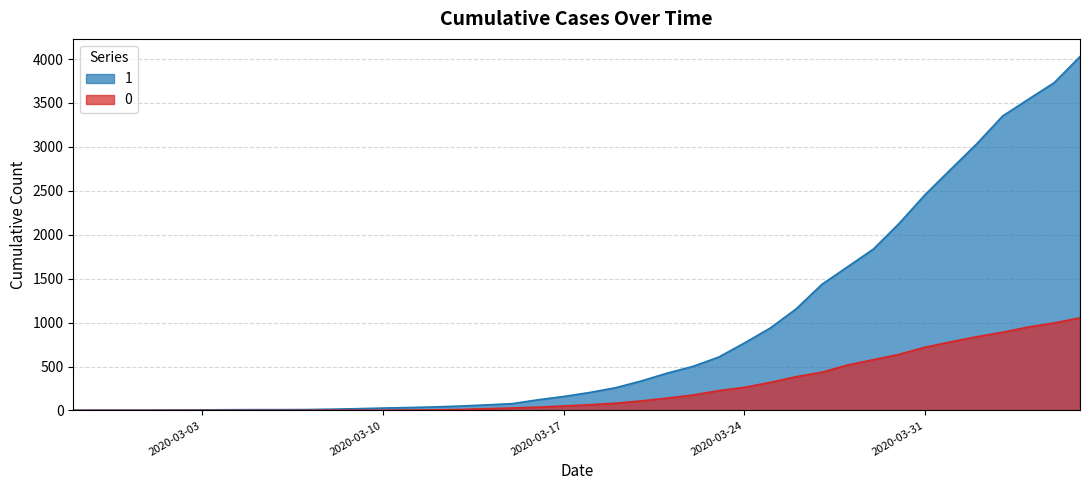

True or false: 1 and 0 cross at least once.

False